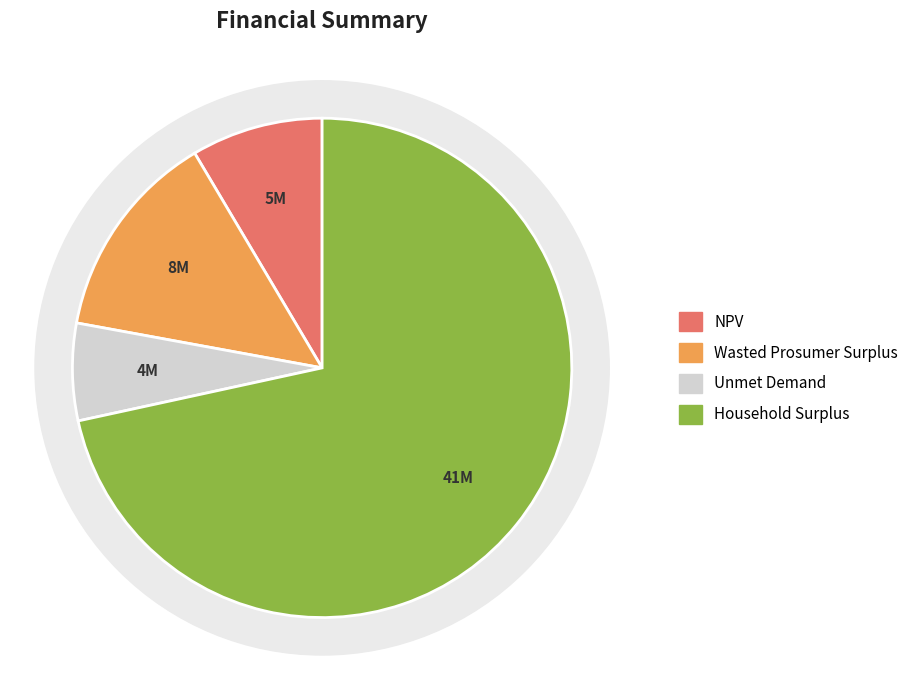

Is the sum of Unmet Demand and Wasted Prosumer Surplus greater than half?

No